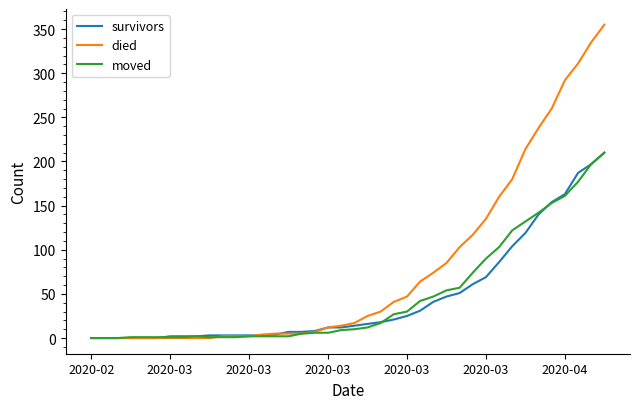

What is the maximum value shown in the chart?

355